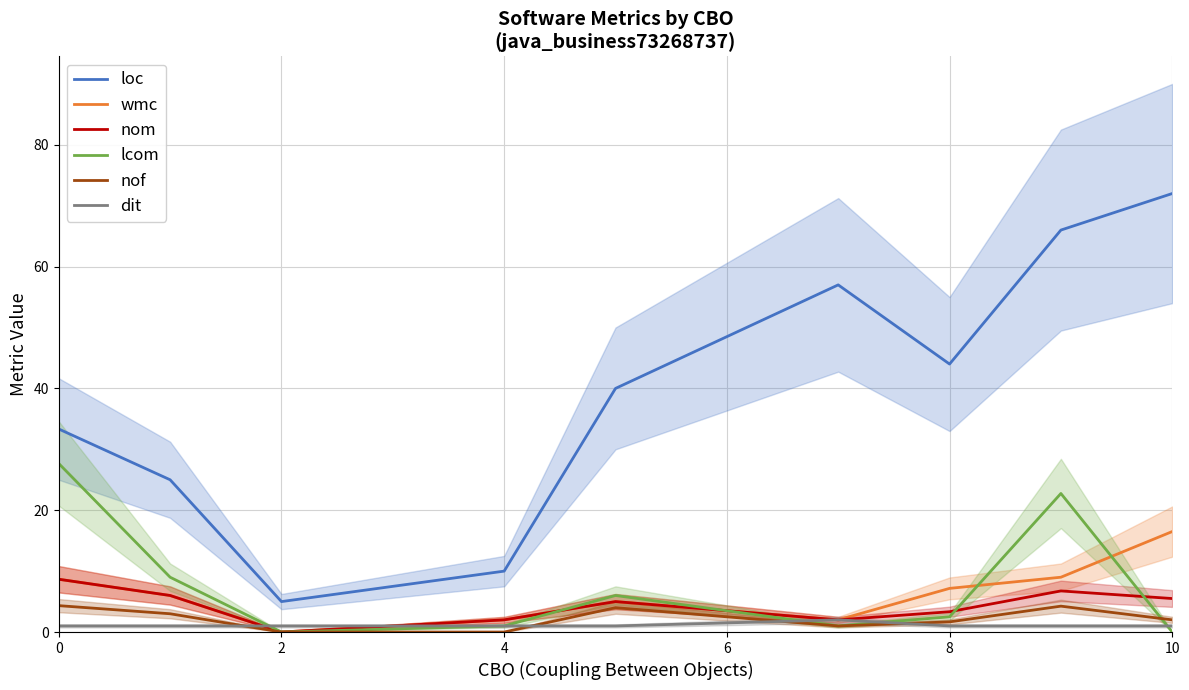

True or false: loc and nof intersect in this chart.

False